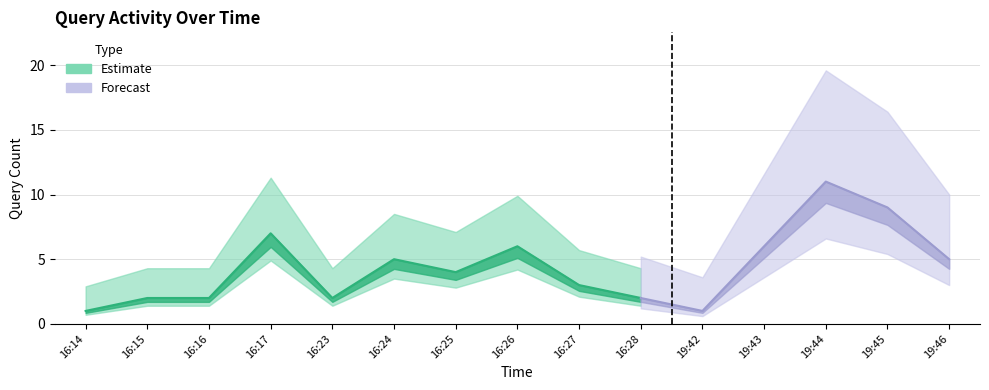

Is it true that the value at 16:27 is 1?

False